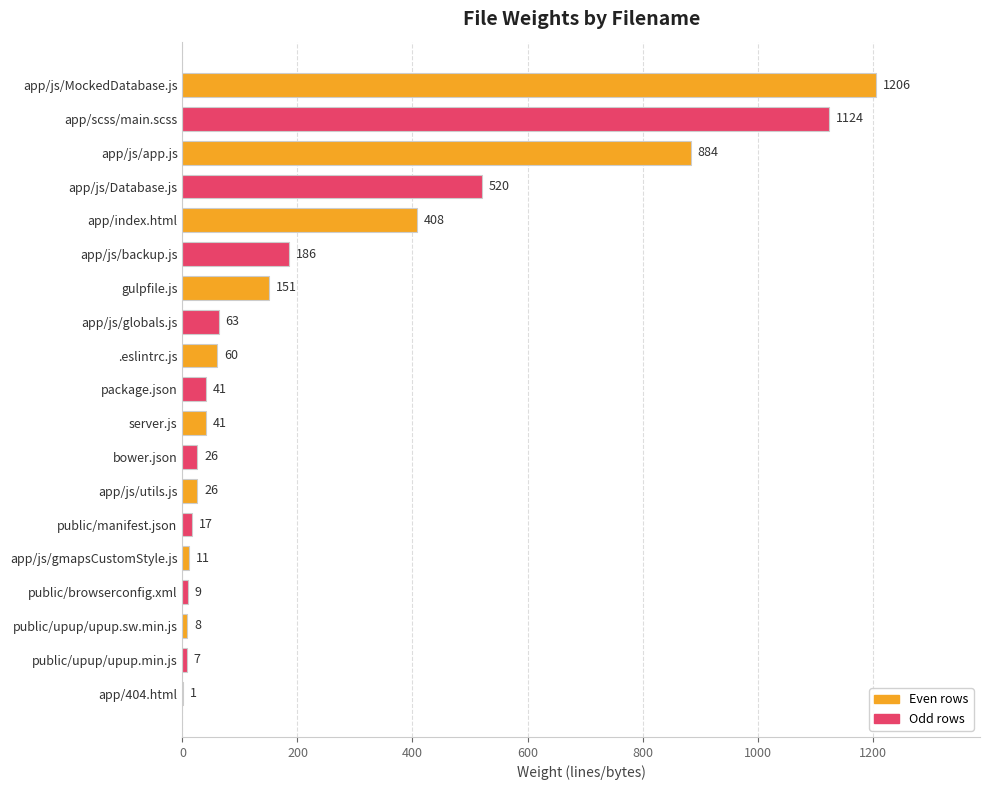

The chart shows a value of 1206 at app/js/MockedDatabase.js. True or false?

True